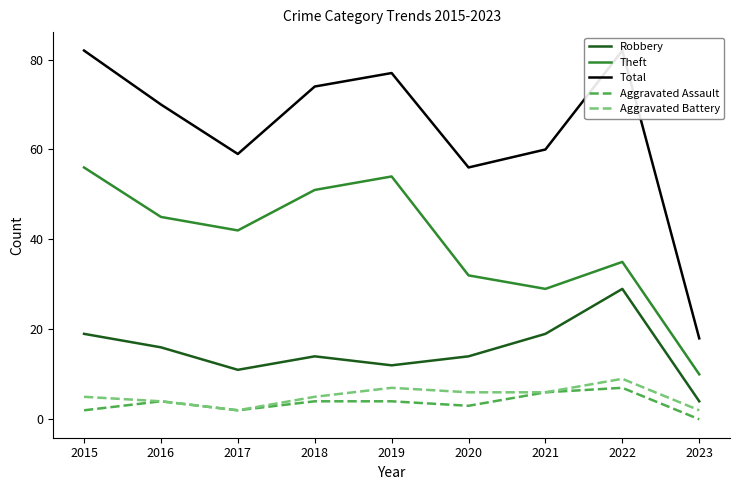

The value of Robbery at 2016 is 24. True or false?

False